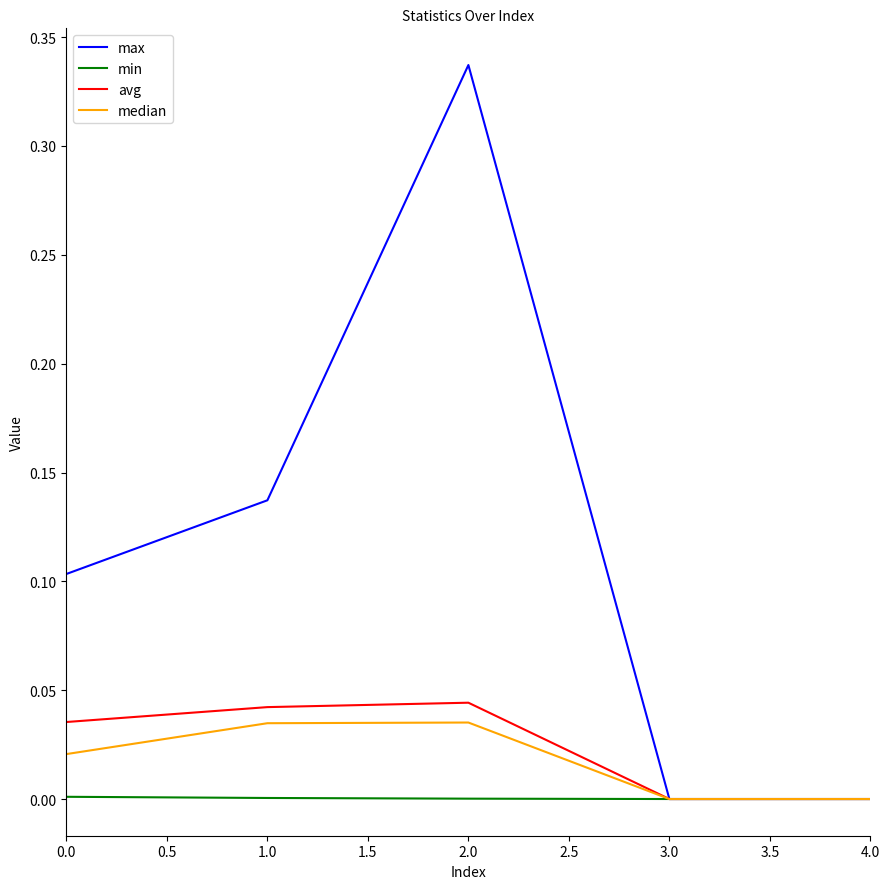

At which category is the sum across all series the highest?

2.0